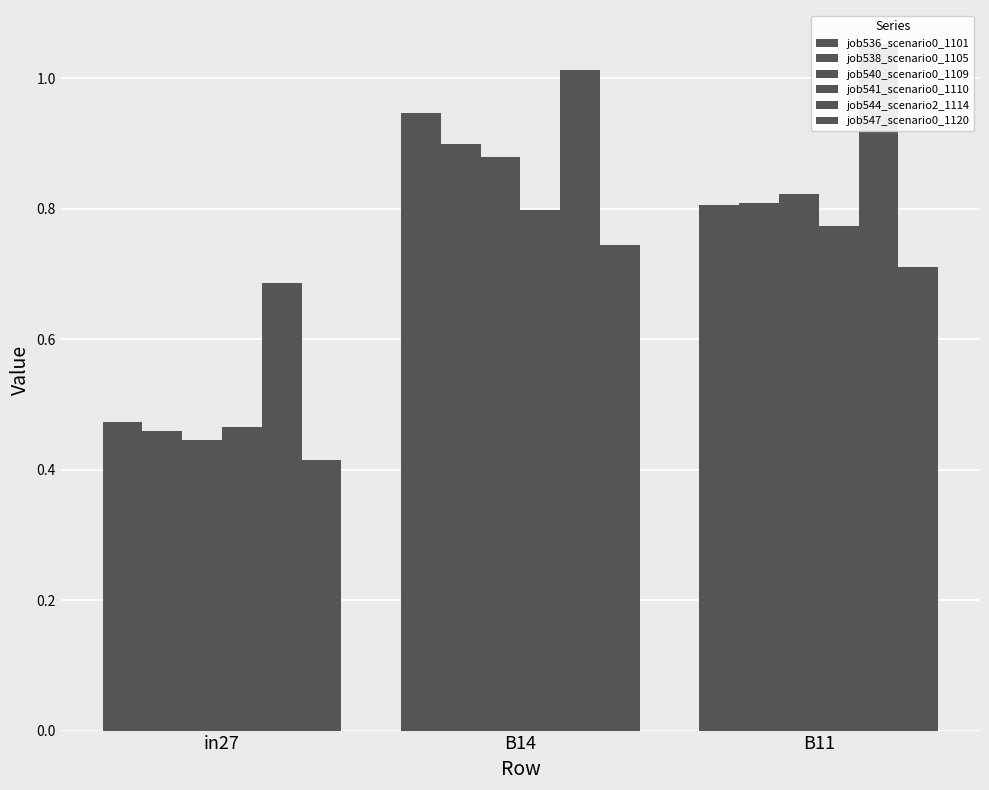

What is the greatest value displayed?

1.1